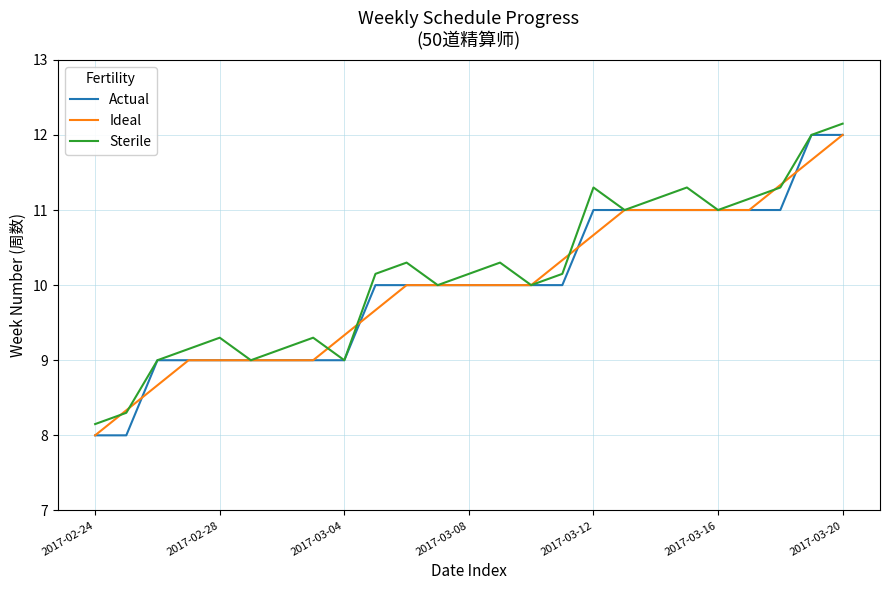

What is the maximum value shown in the chart?

12.2